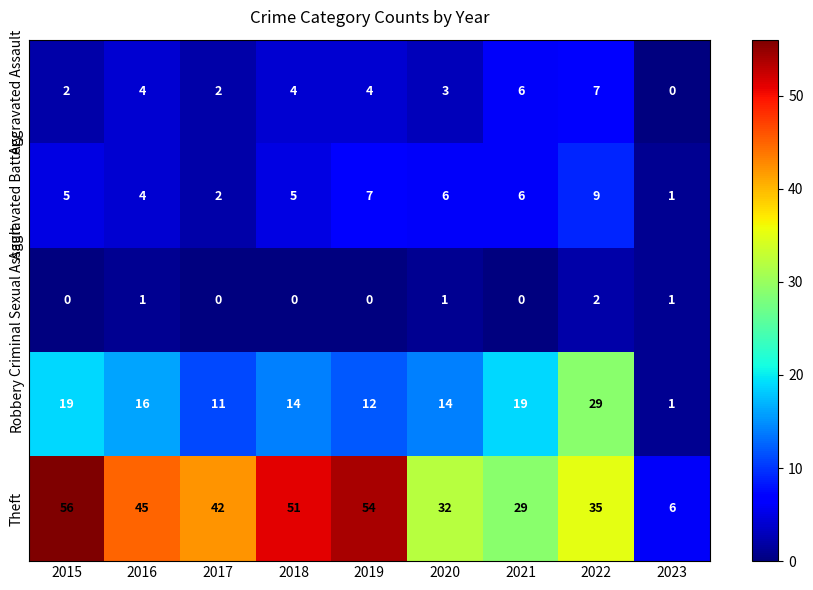

Rank the series by their maximum value, from lowest to highest.

Criminal Sexual Assault, Aggravated Assault, Aggravated Battery, Robbery, Theft